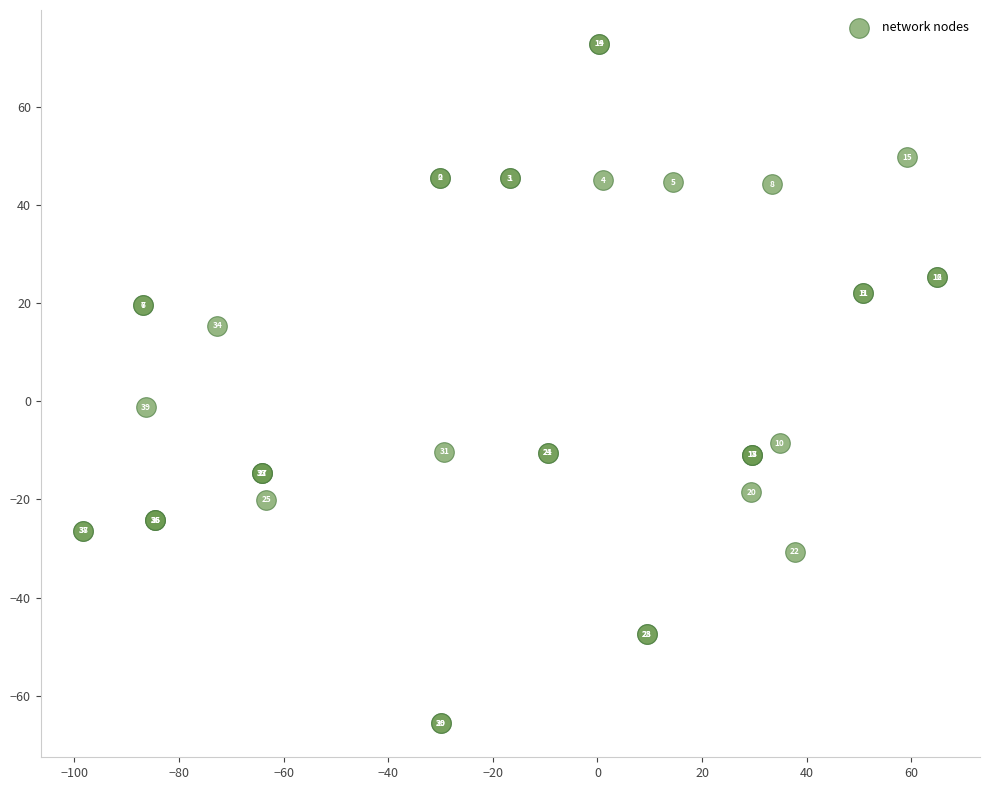

What Y value in the scatter plot is closest to 3?

-1.2